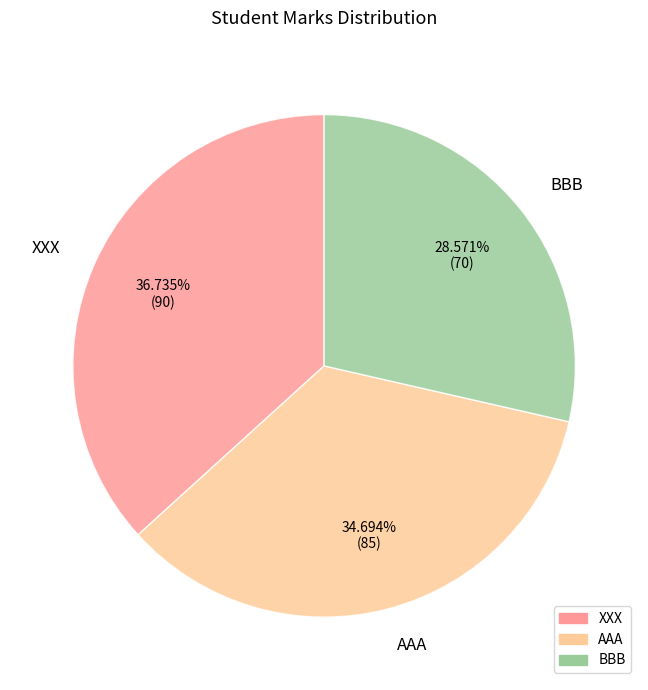

To the nearest percent, what is the average slice percentage?

33%